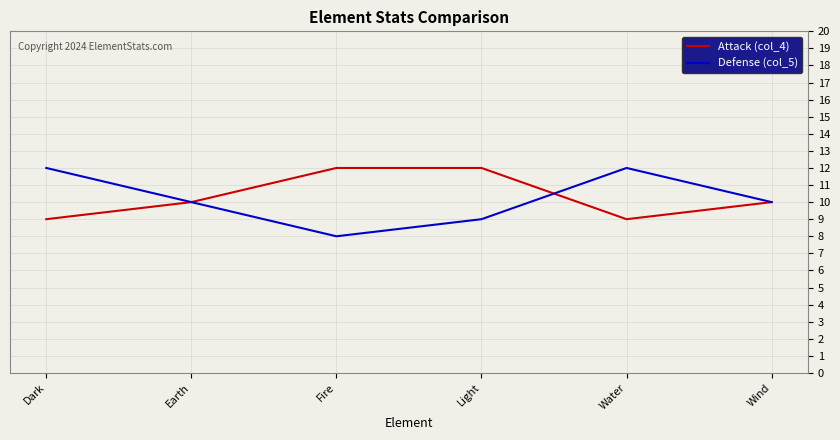

What is the difference between the maximum and minimum values in the Defense (col_5) series?

4